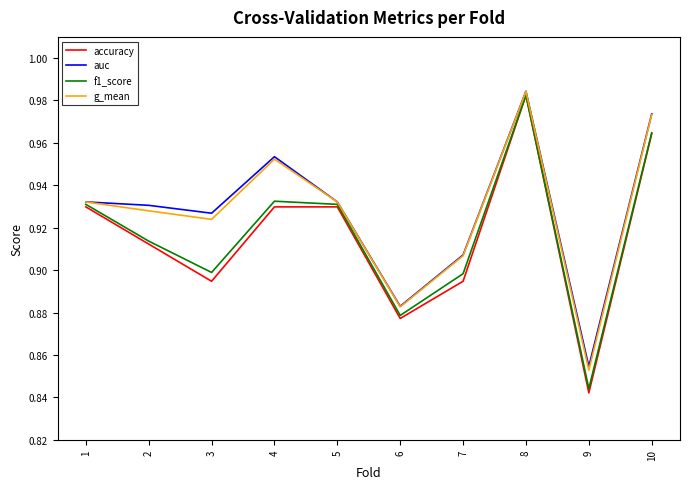

The value of g_mean at 6 is 1.5. True or false?

False